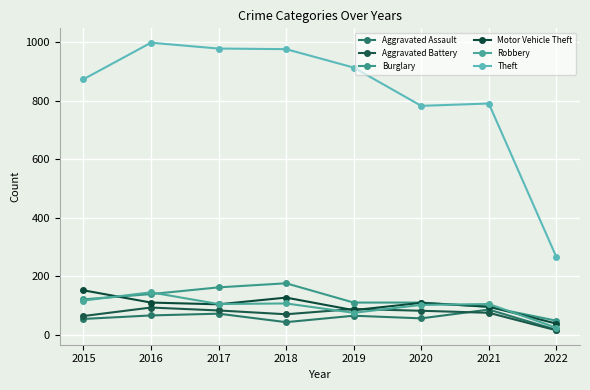

True or false: Burglary has a value of 48 at 2022.

True